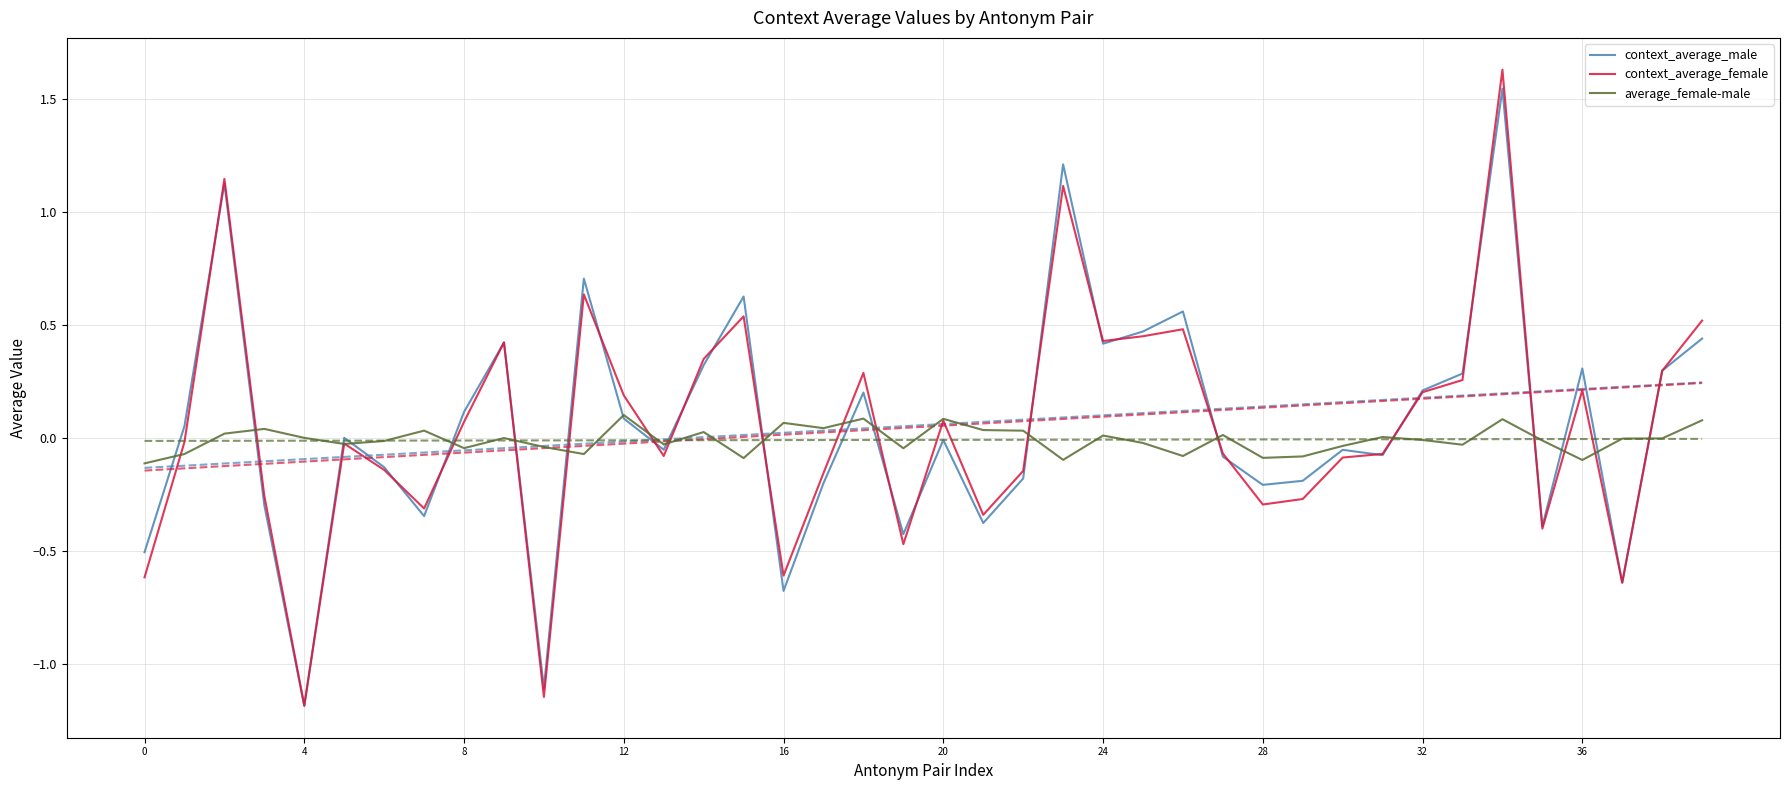

At which label does context_average_male reach its minimum?

4